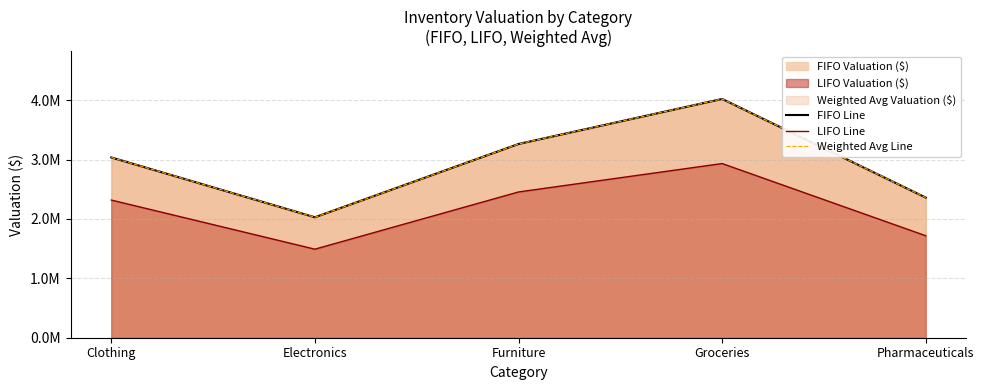

At which label is FIFO Line closest to 3025050?

Clothing